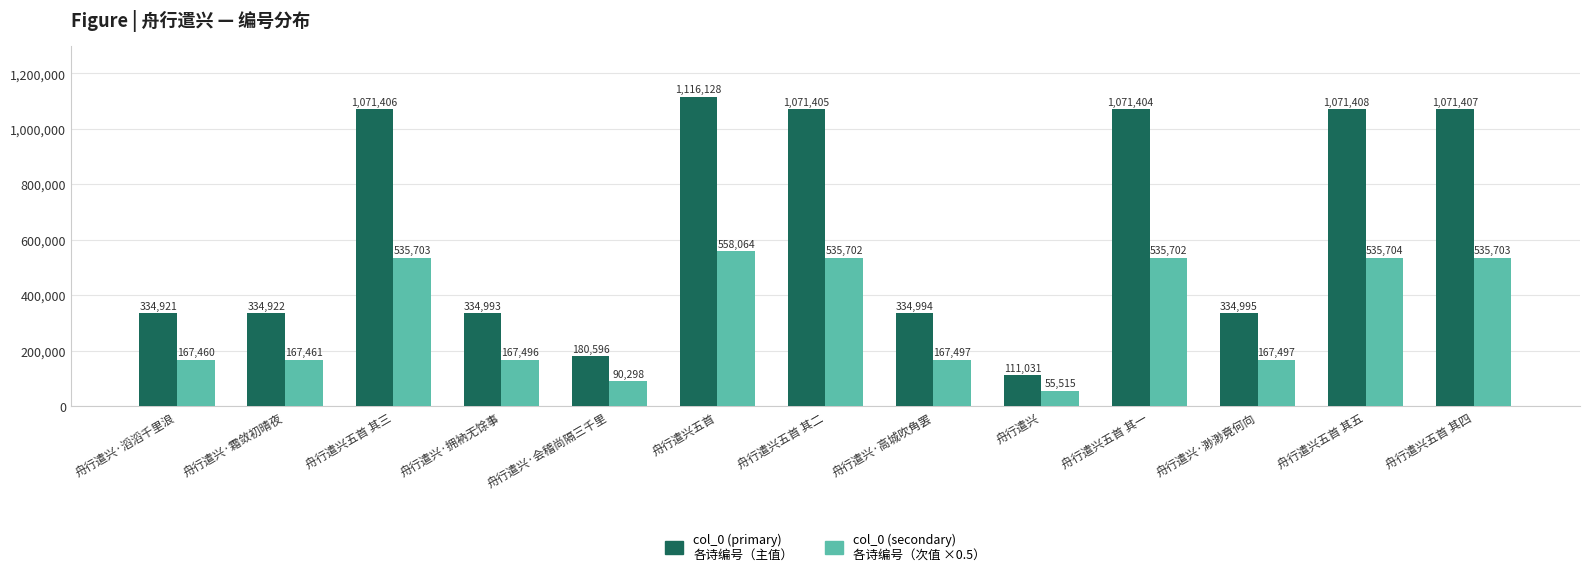

What is the difference between the highest and lowest values at 舟行遣兴五首 其五?

535704.0